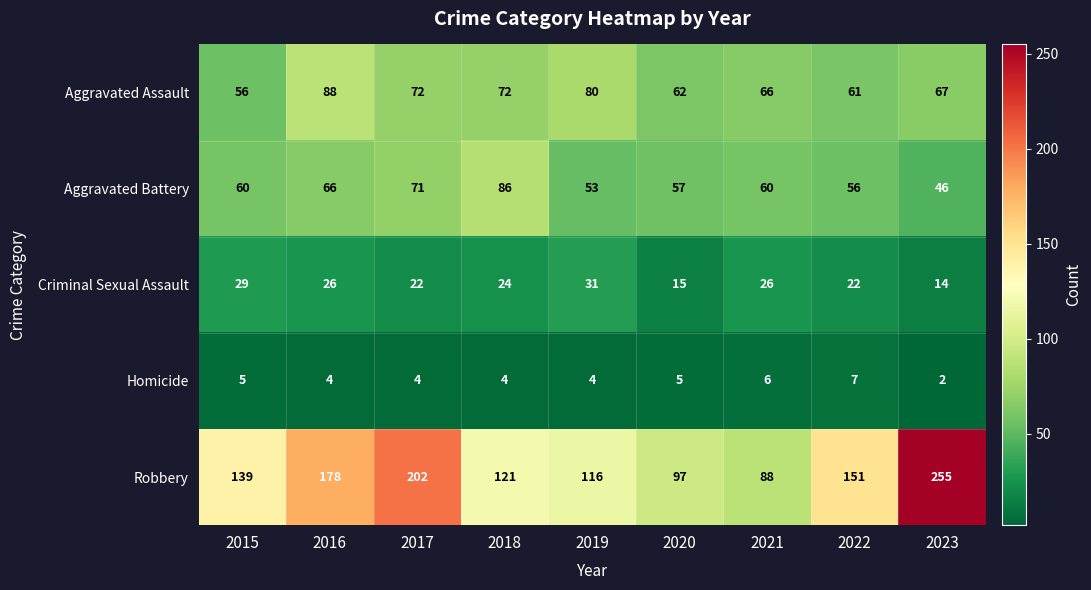

How many distinct data groups are displayed?

5